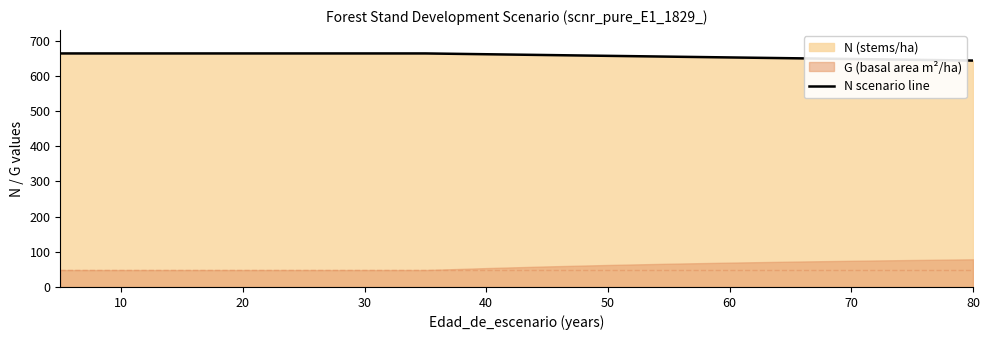

How many categories are shown in the chart?

17